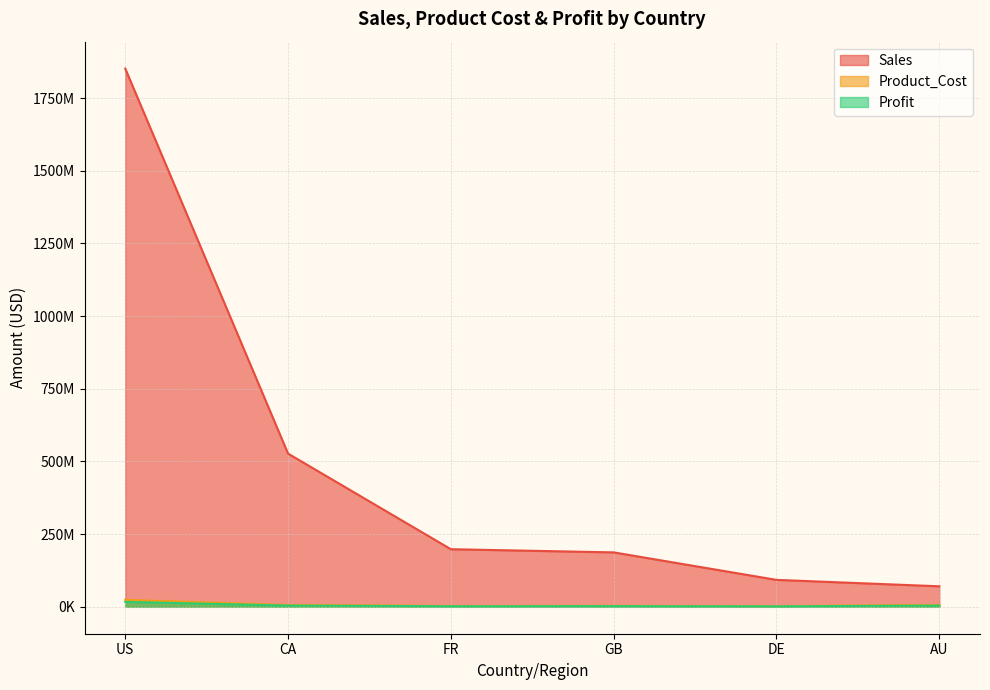

Rank the series at FR from lowest to highest value.

Profit, Product_Cost, Sales